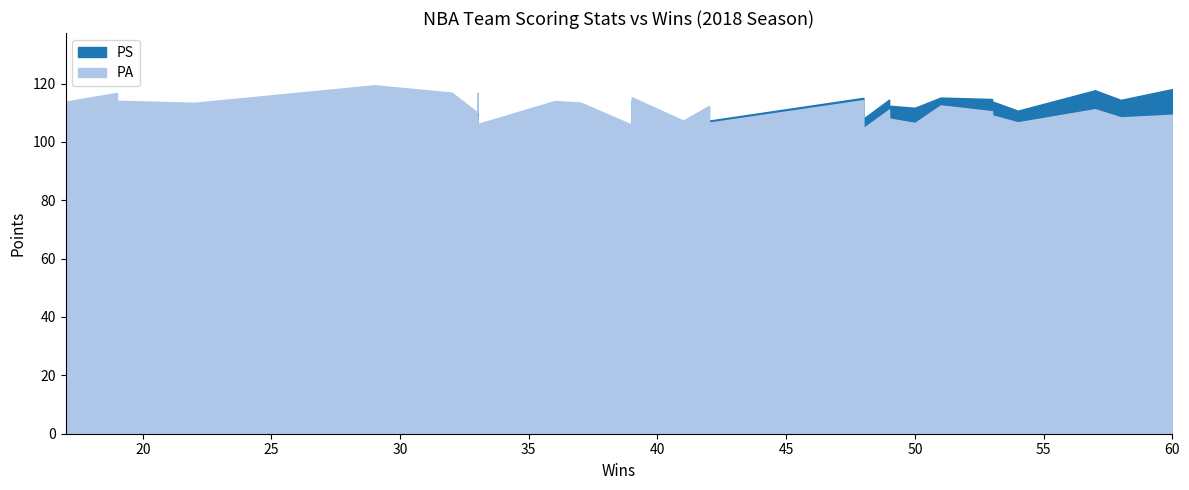

What is the greatest value displayed?

119.4